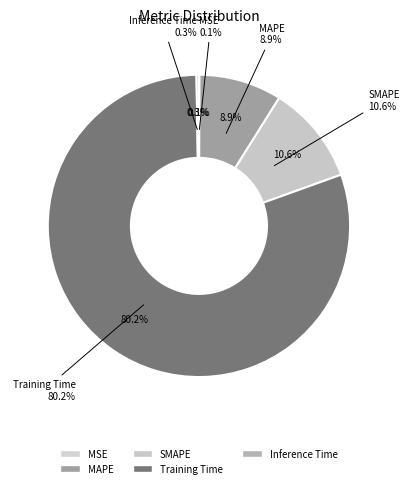

Between MSE and Inference Time, which is larger?

Inference Time